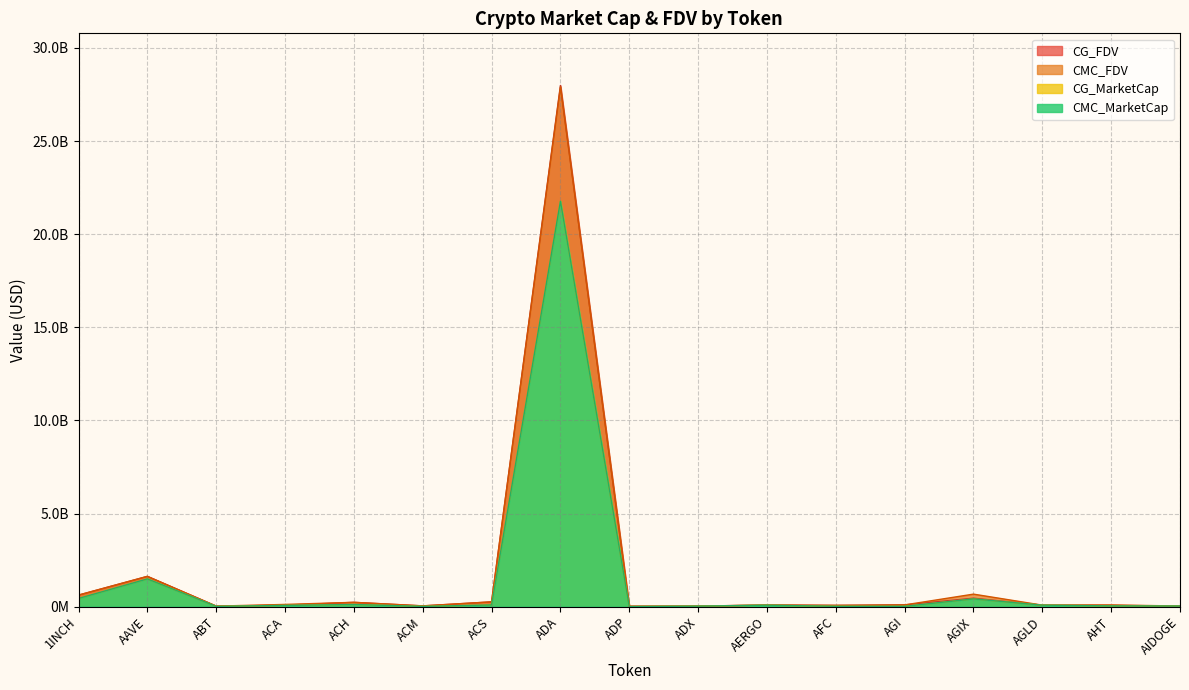

Where is CG_FDV nearest to the value 14002581344?

AAVE